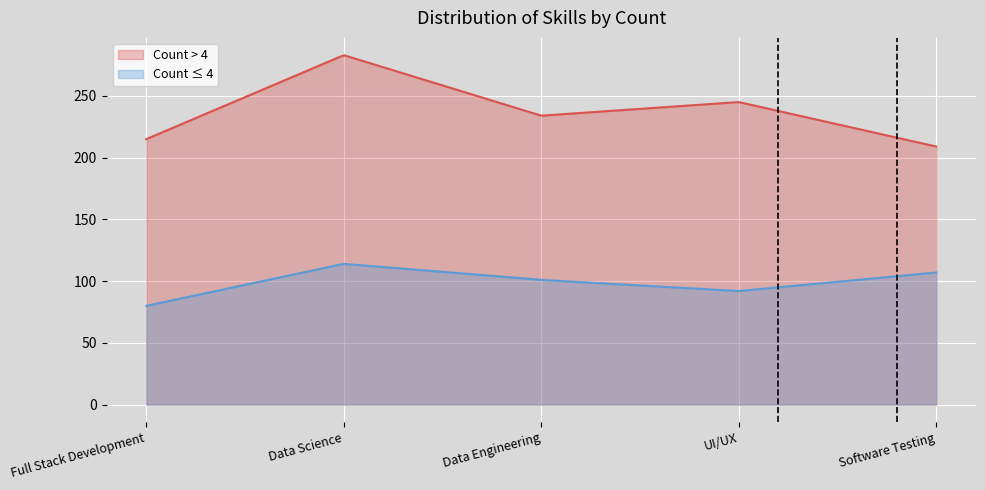

Reading right to left, transcribe all the data shown in this chart.

Count > 4: Software Testing=209	UI/UX=245	Data Engineering=234	Data Science=283	Full Stack Development=215
Count ≤ 4: Software Testing=107	UI/UX=92	Data Engineering=101	Data Science=114	Full Stack Development=80